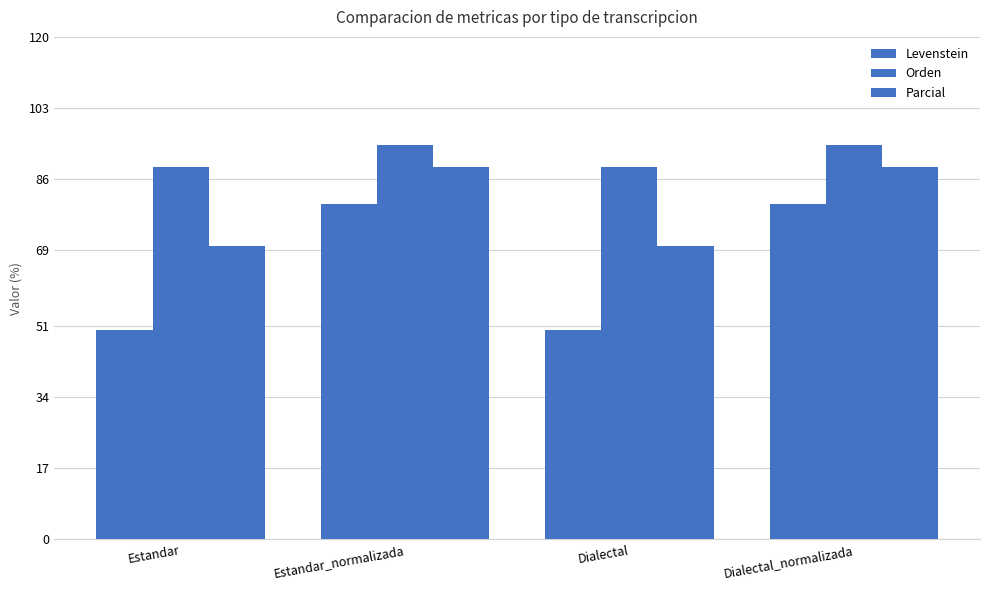

How many data points does each series have?

4